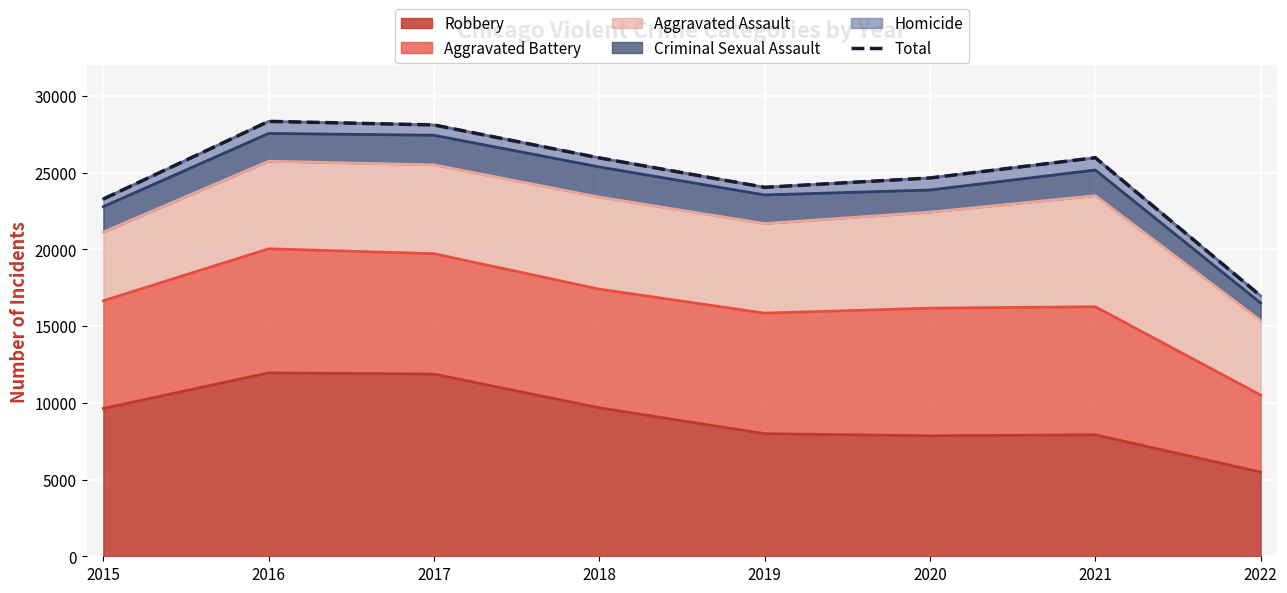

The value at 2019 is 24053. True or false?

True